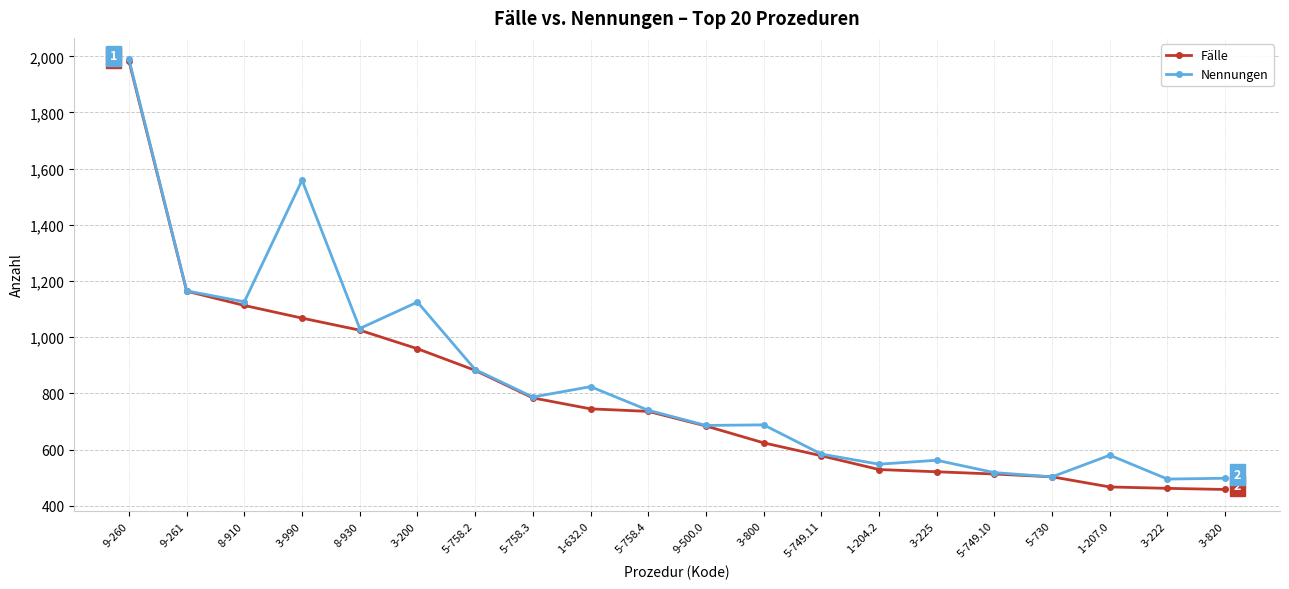

Which series has the largest total across all categories?

Nennungen